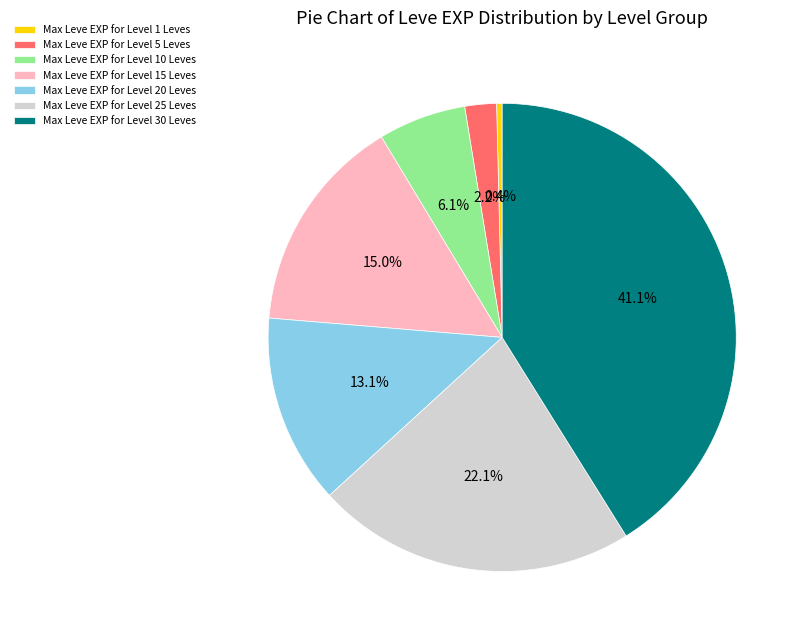

Is there a majority slice in this chart?

No